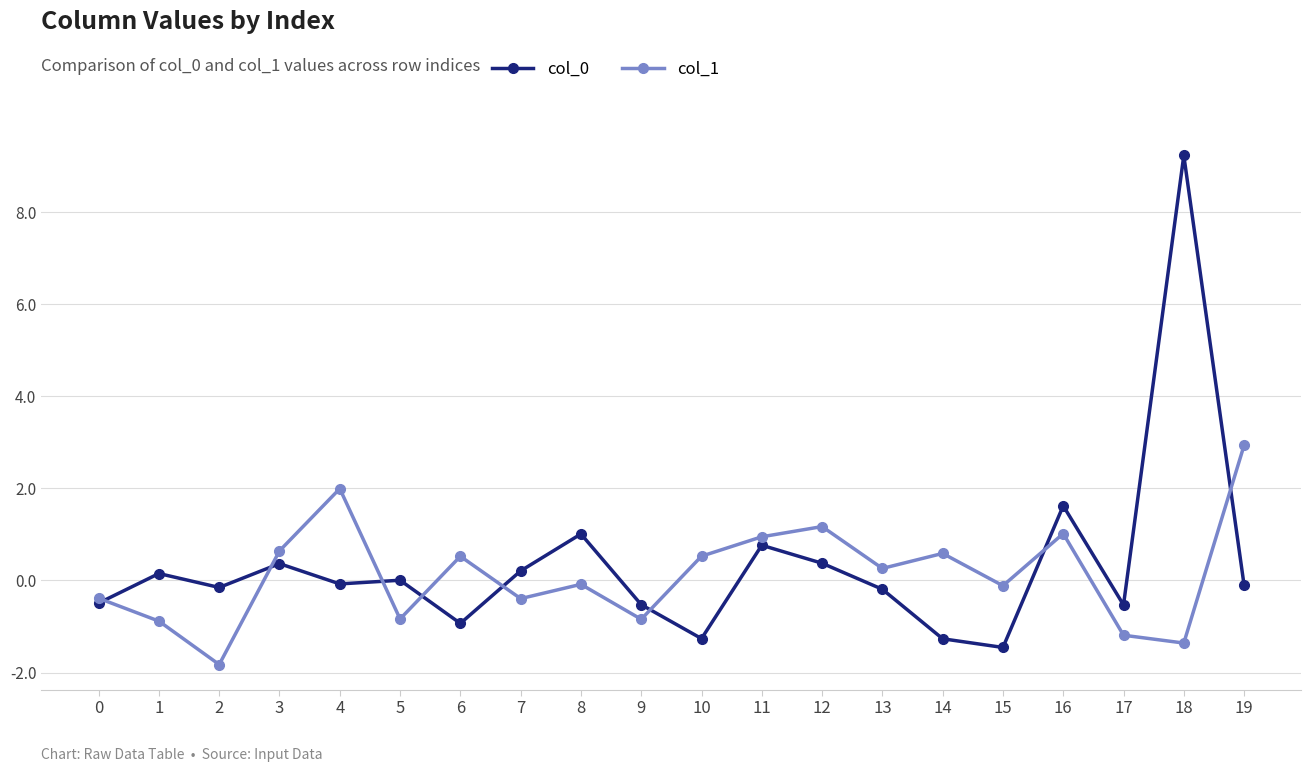

At which category is the sum across all series the highest?

18